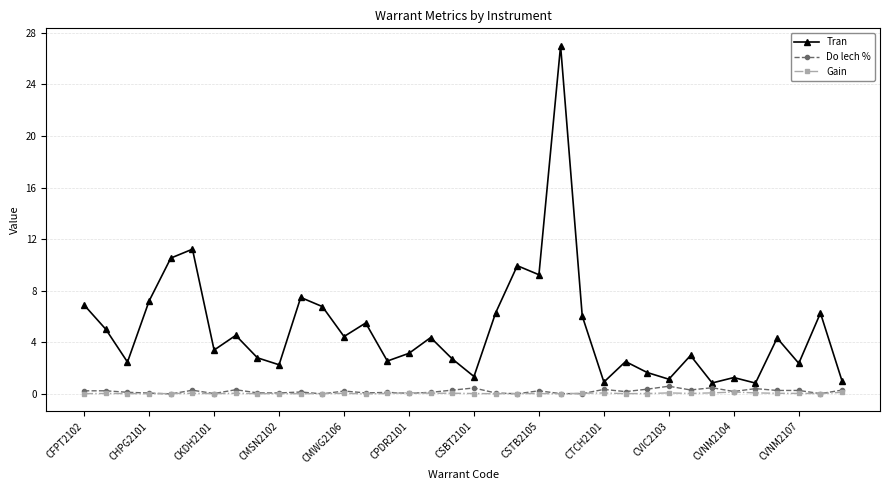

True or false: Tran and Gain intersect in this chart.

False